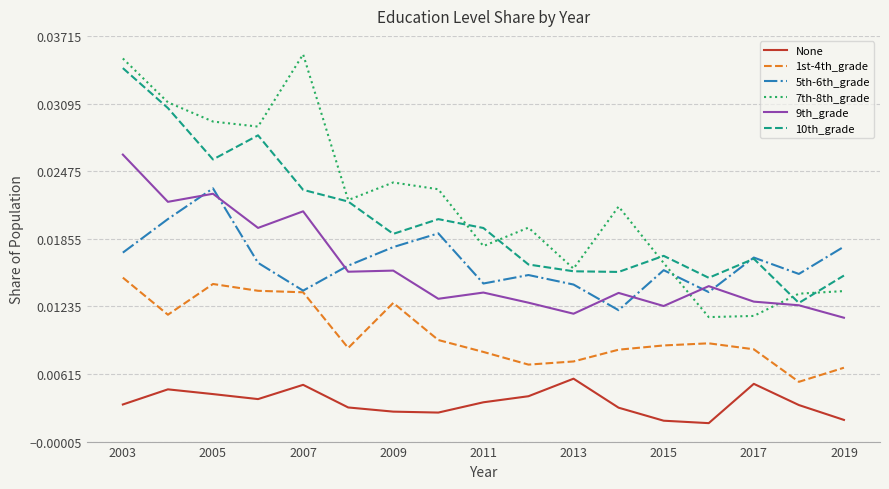

True or false: 9th_grade and 5th-6th_grade cross at least once.

True